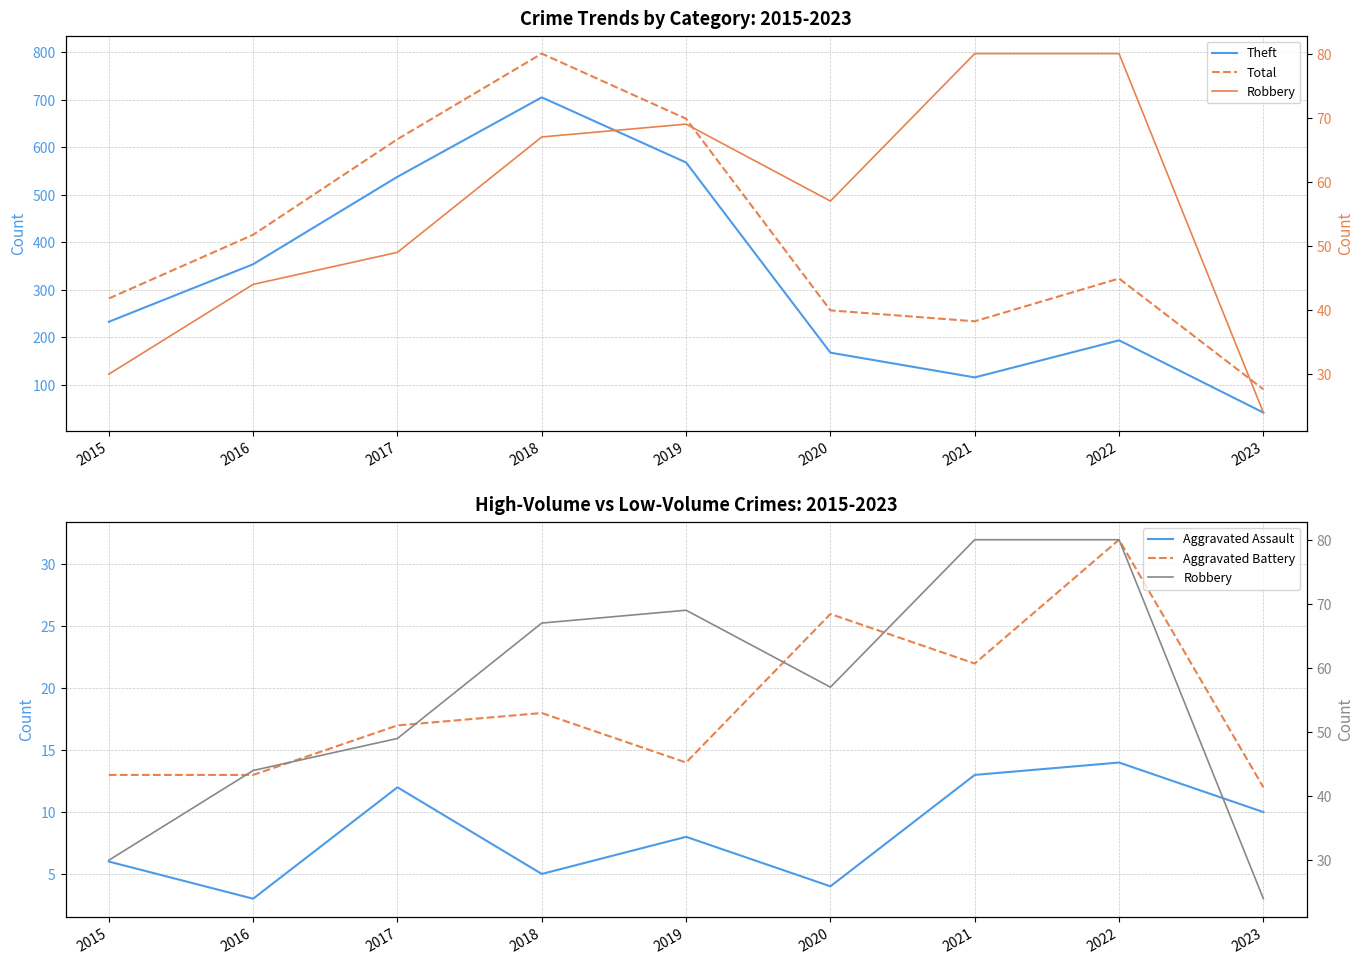

How many series are shown in this chart?

5